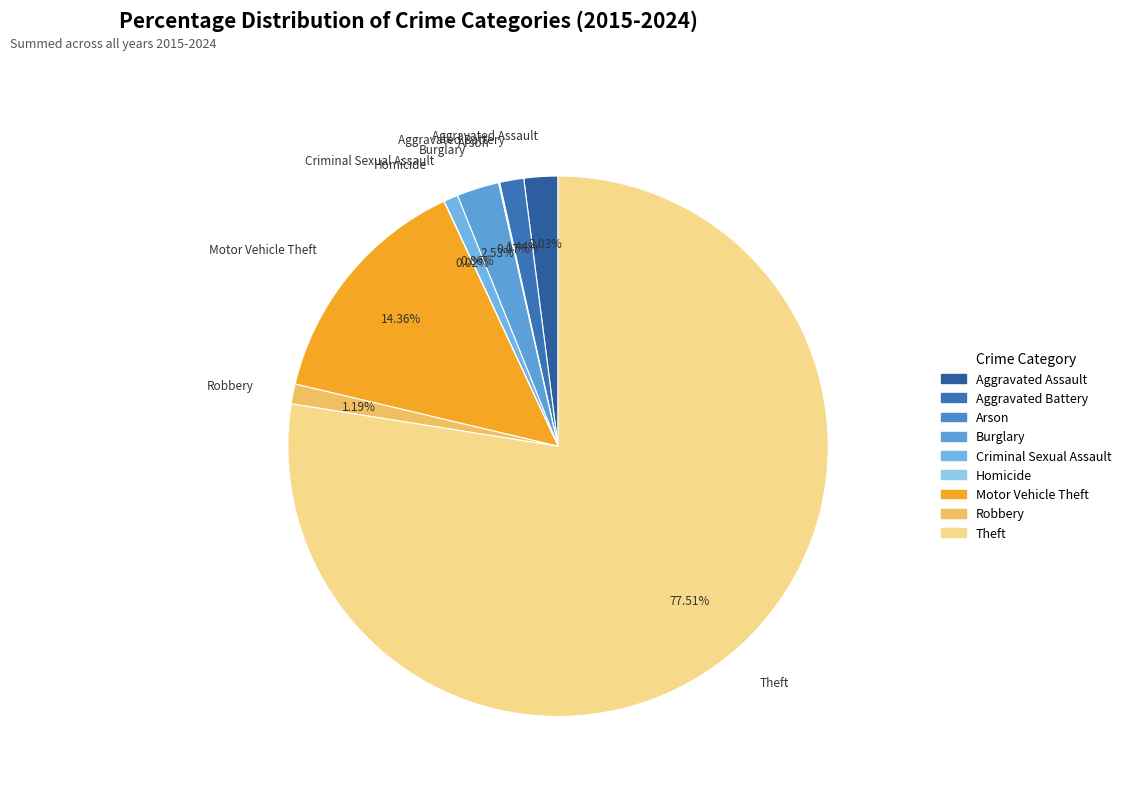

Does Theft represent more than half of the total?

Yes